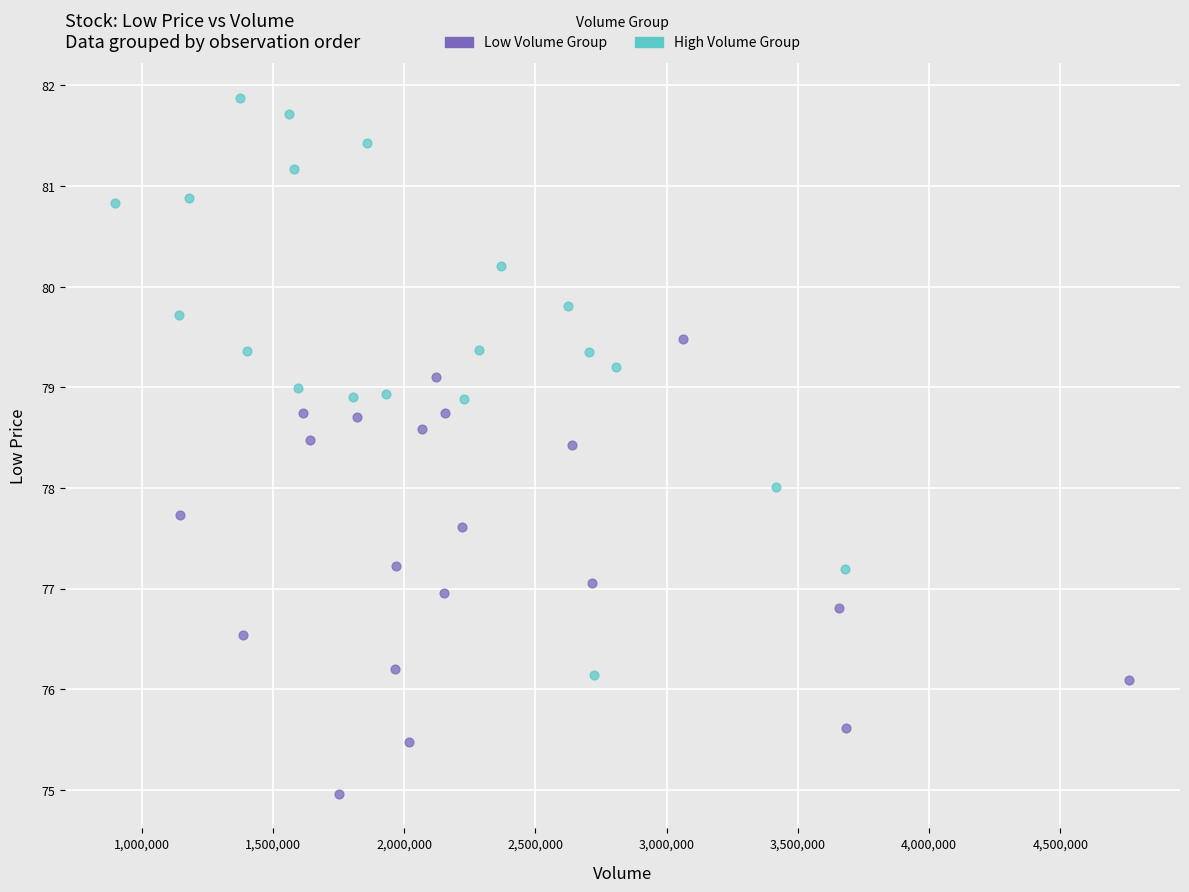

Which series contains the highest Y value?

High Volume Group